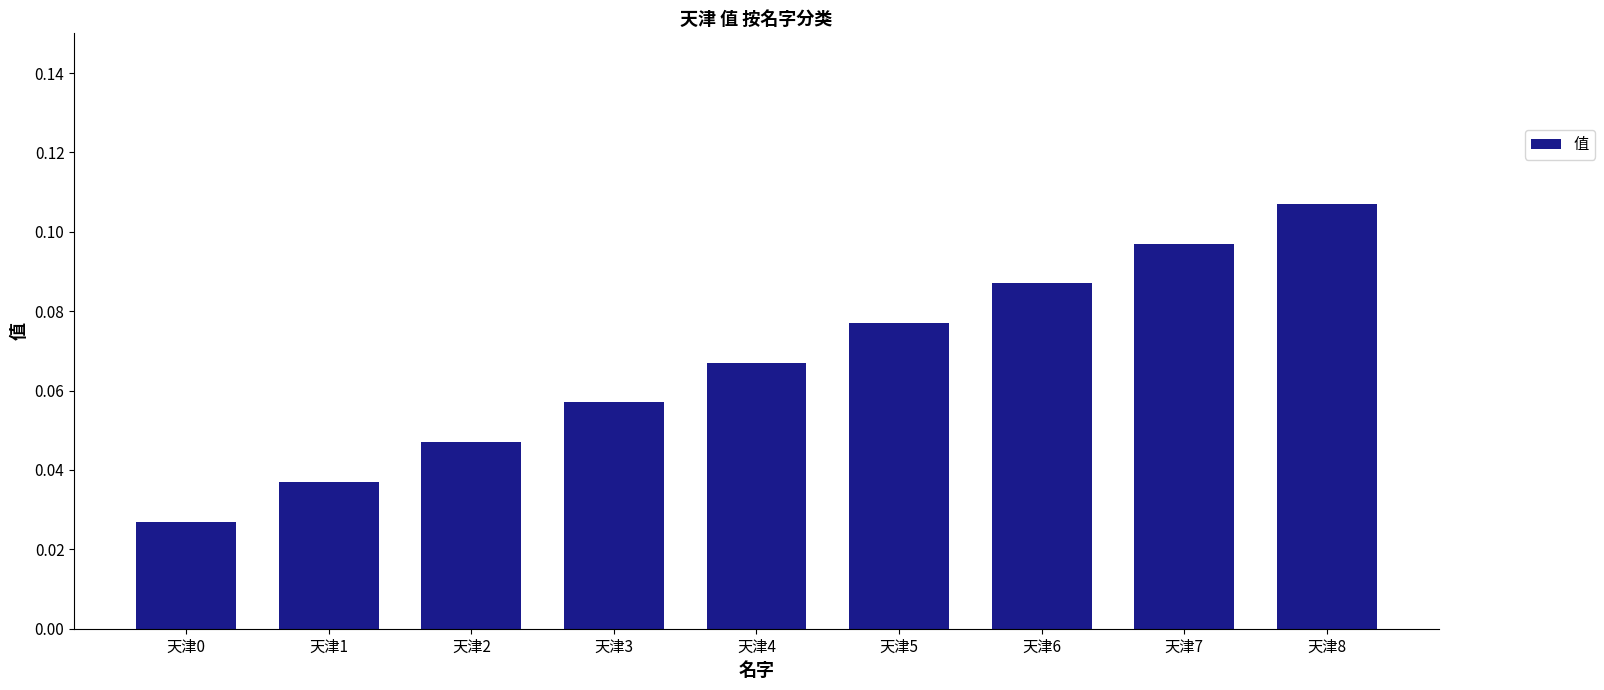

Which has a higher value, 天津2 or 天津6?

天津6